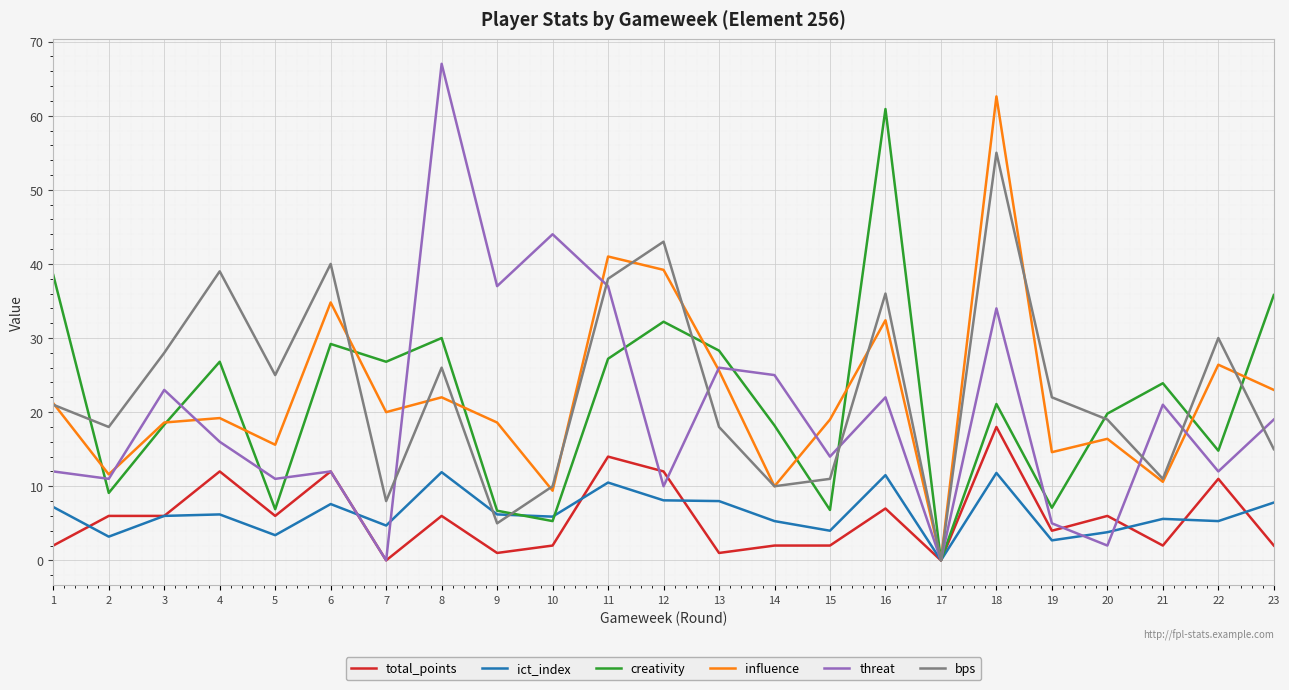

Is the value of influence at 19 greater than the value of threat at 9?

No